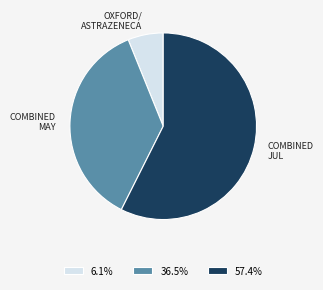

What is the ratio of the value at 57.4% to the value at 36.5%?

1.6